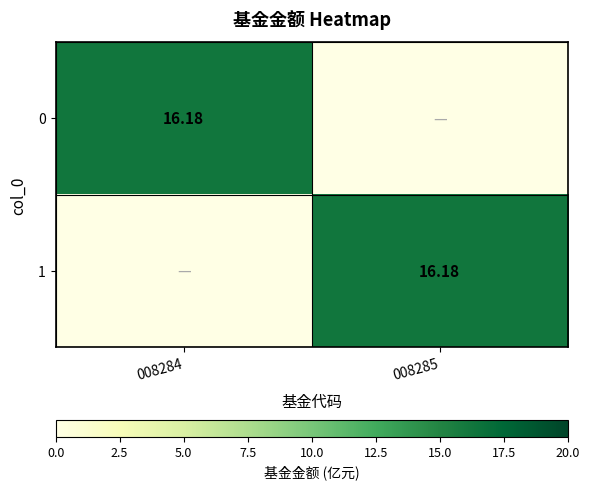

What is the difference between the 1 values at 008285 and 008284?

16.2